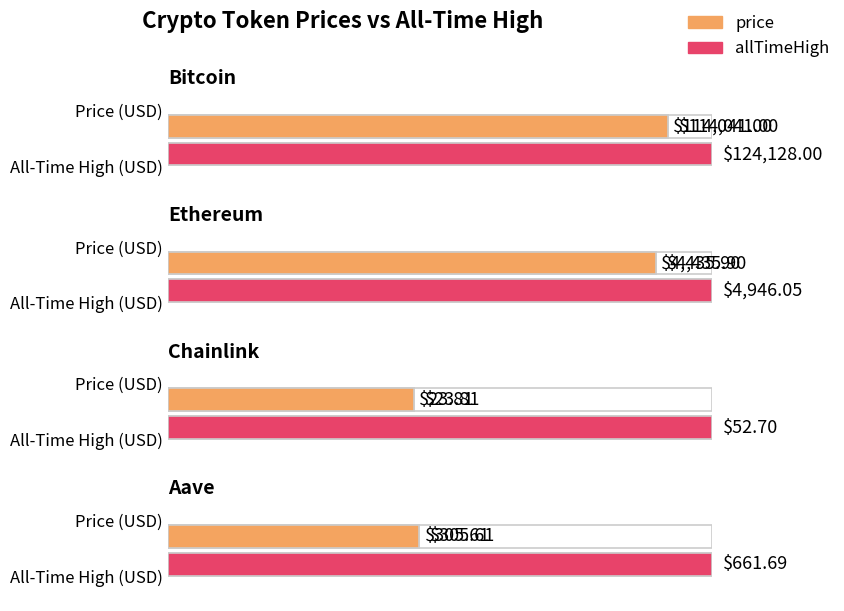

What is the difference between the highest and lowest values at Chainlink?

28.9